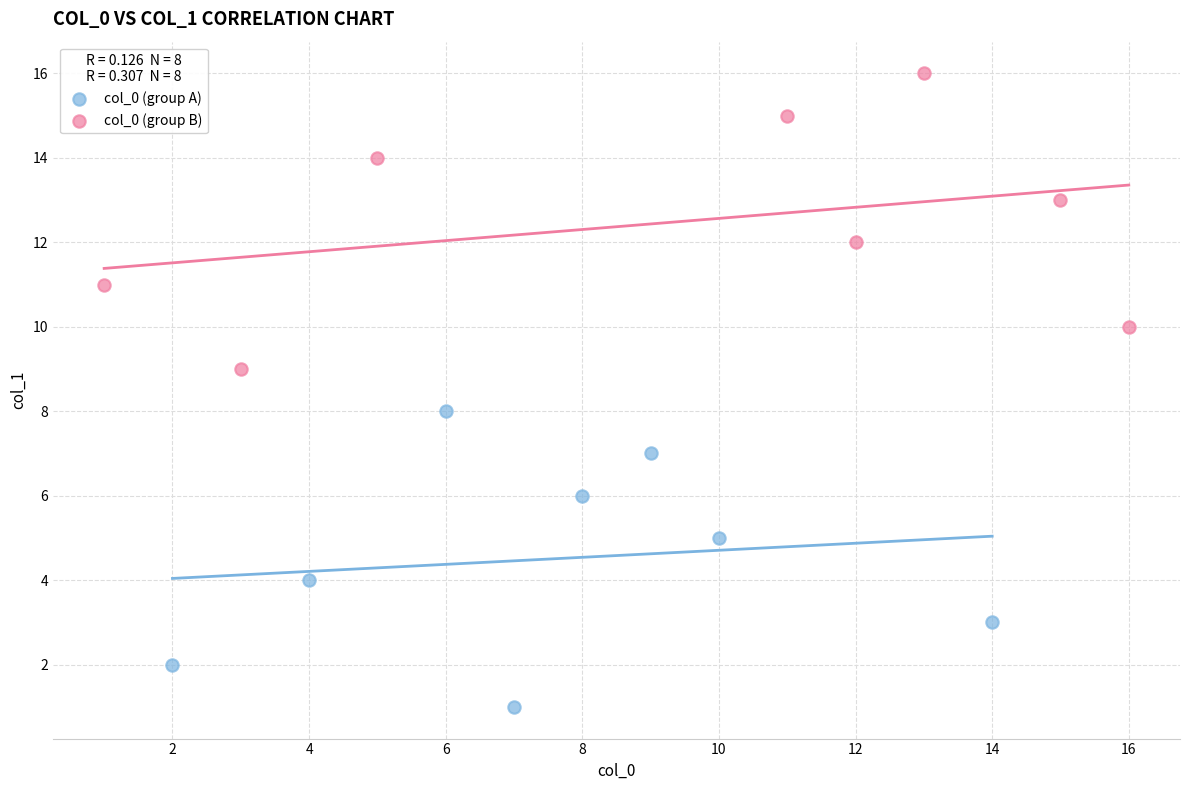

Which series reaches the minimum Y coordinate?

col_0 (group A)